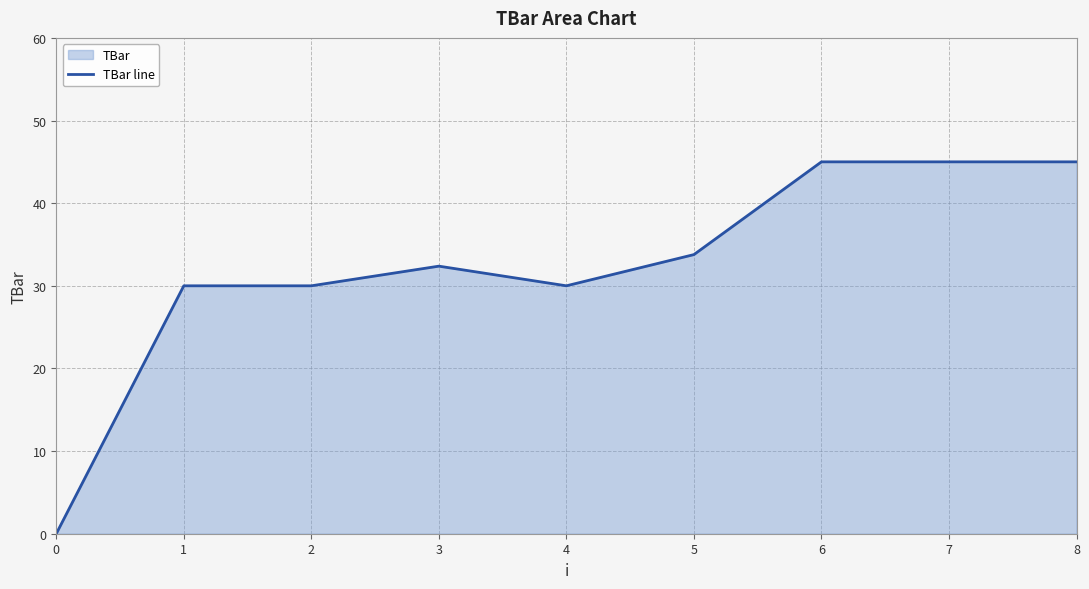

At which category does the data reach its first local peak?

3